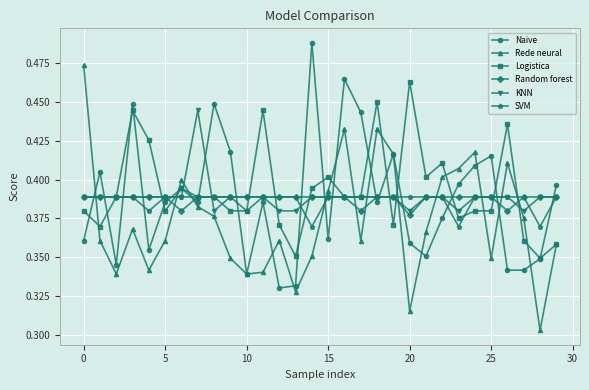

True or false: Naive has more than 2 points higher than both neighbors.

True